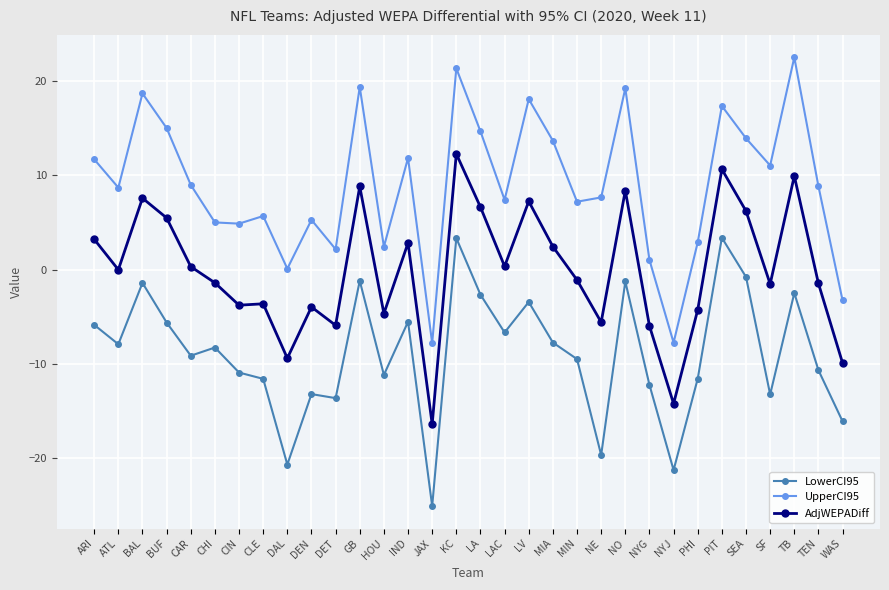

At which label does AdjWEPADiff first exceed 0?

ARI